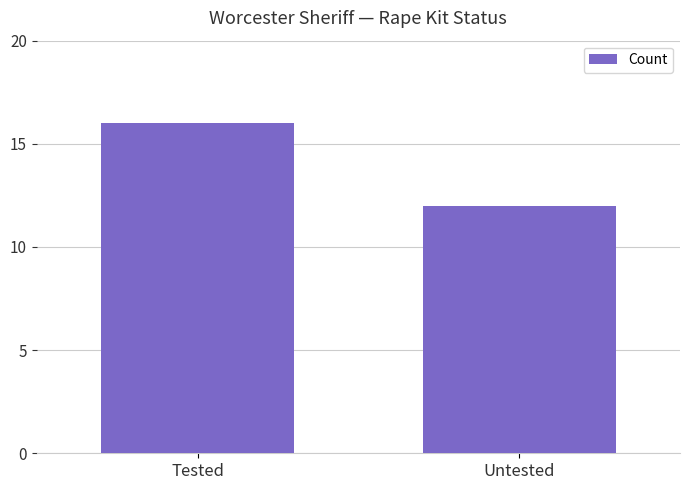

What is the value of the 2nd bar from the left?

12